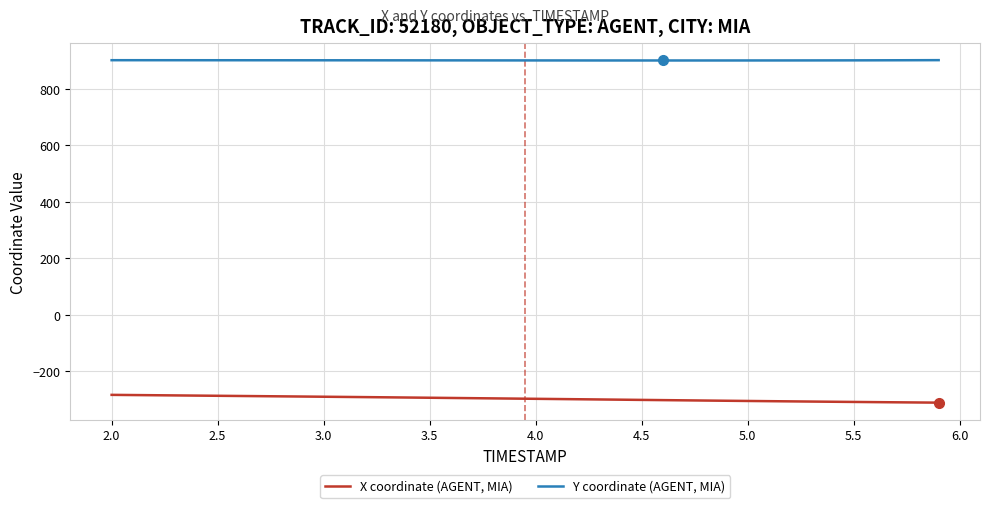

What is the maximum value for X coordinate (AGENT, MIA)?

-282.7